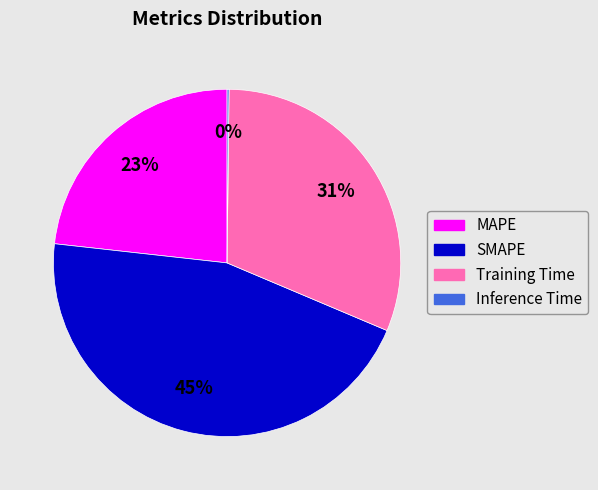

Which has a higher value, SMAPE or Training Time?

SMAPE